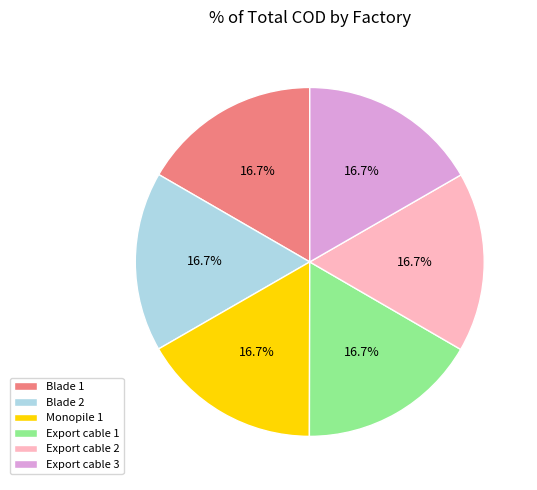

Does any single category account for the majority?

No